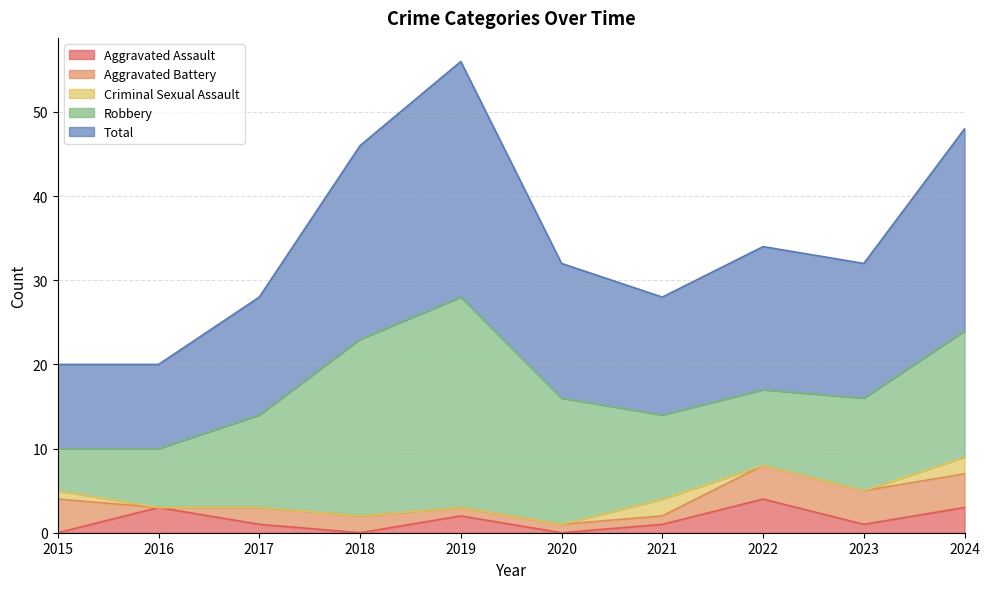

In Aggravated Assault, how many points are lower than both neighbors (excluding endpoints)?

3